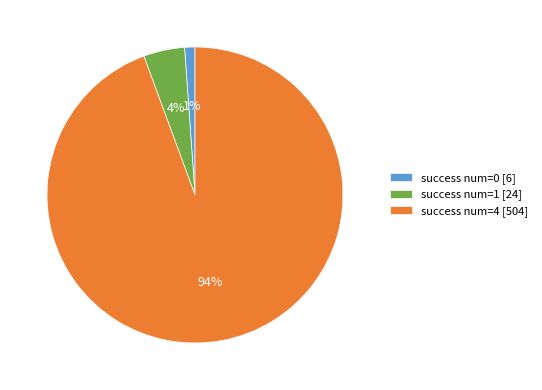

Which has a higher value, success num=4 [504] or success num=0 [6]?

success num=4 [504]